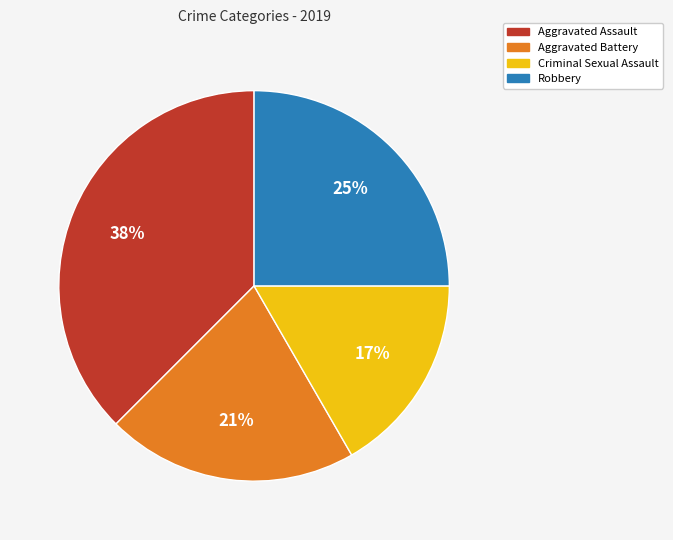

Is Aggravated Assault the majority of the pie?

No